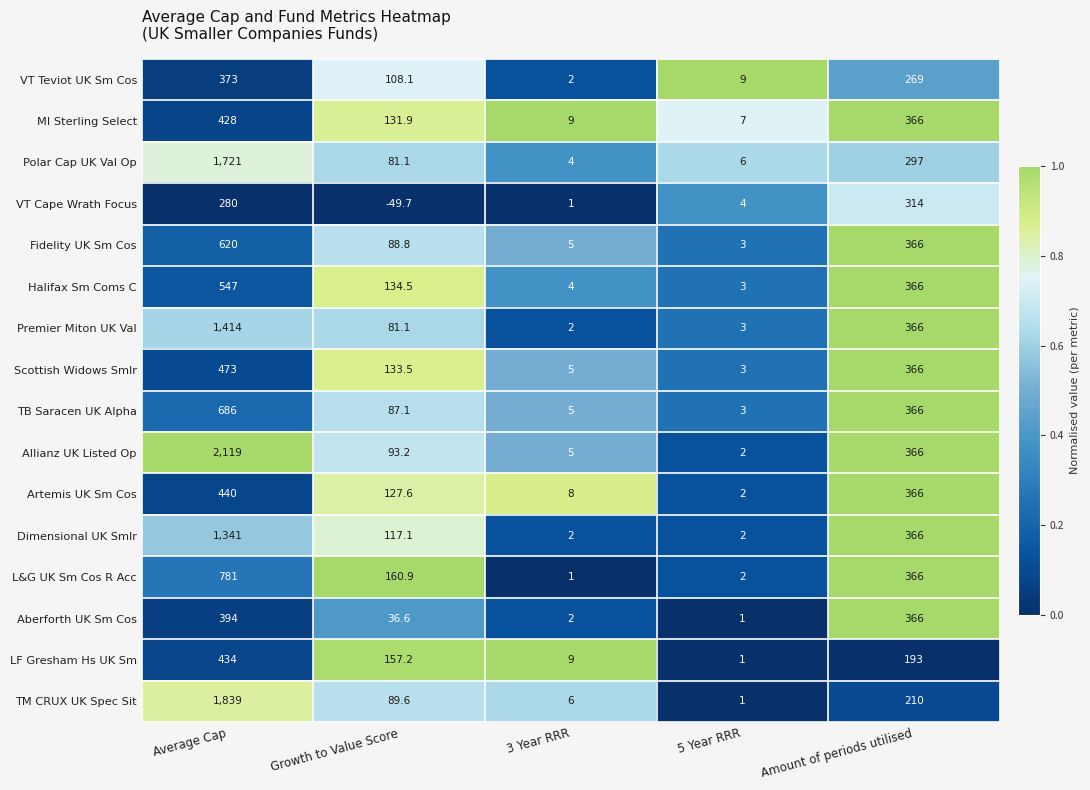

At which category does the chart reach its minimum across all series?

Growth to Value Score